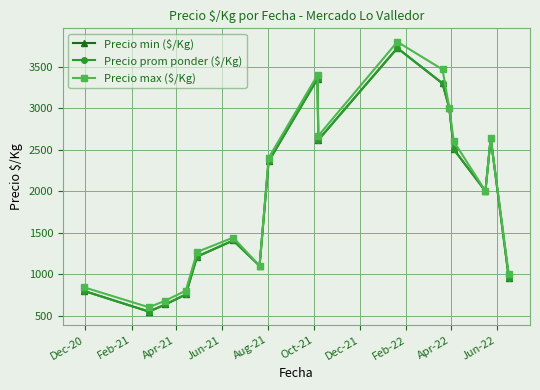

What is the difference between the maximum and minimum values in the Precio max ($/Kg) series?

3200.0